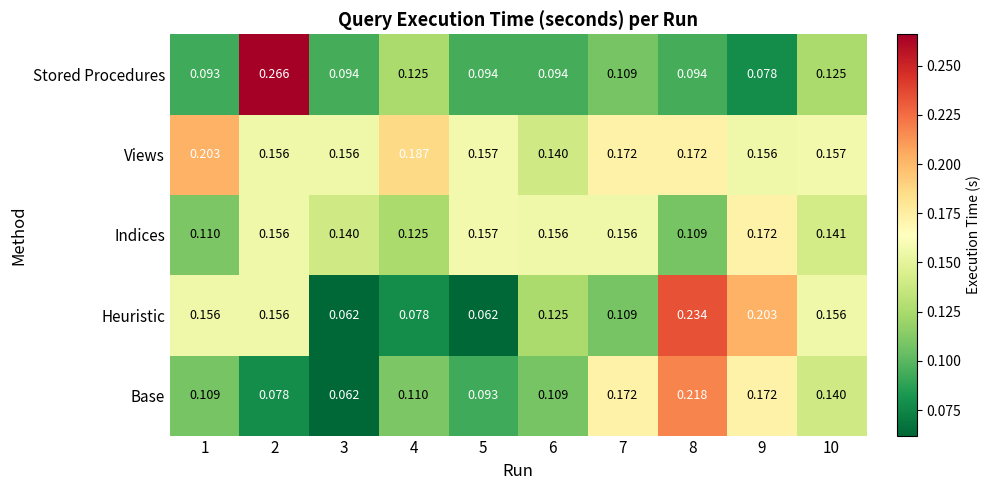

Which series has the widest spread of values?

Stored Procedures